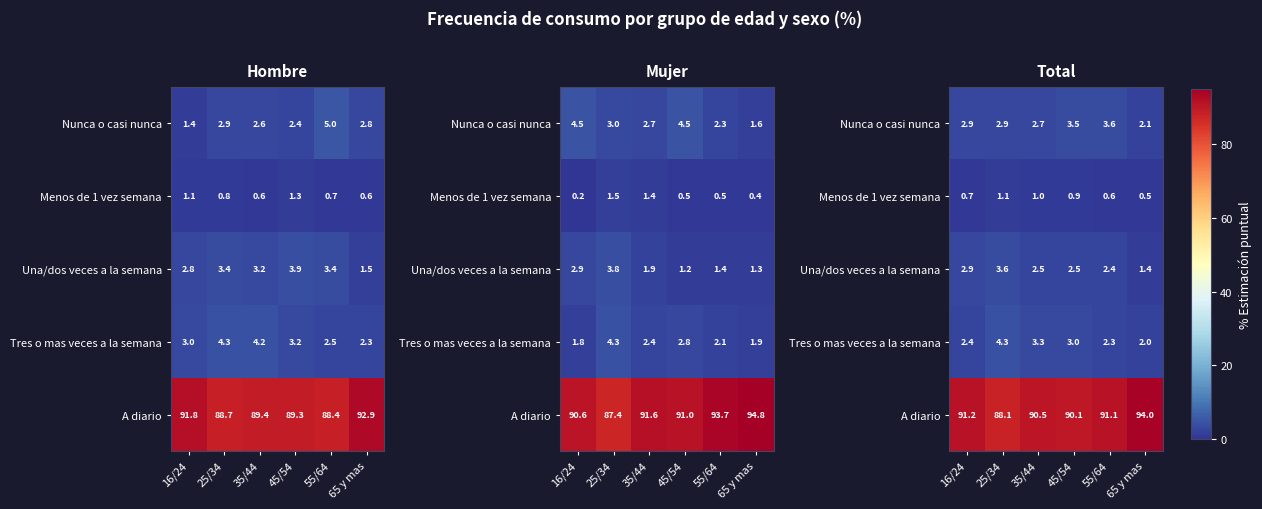

What is the difference between the Una/dos veces a la semana values at 65 y mas and 25/34?

2.2